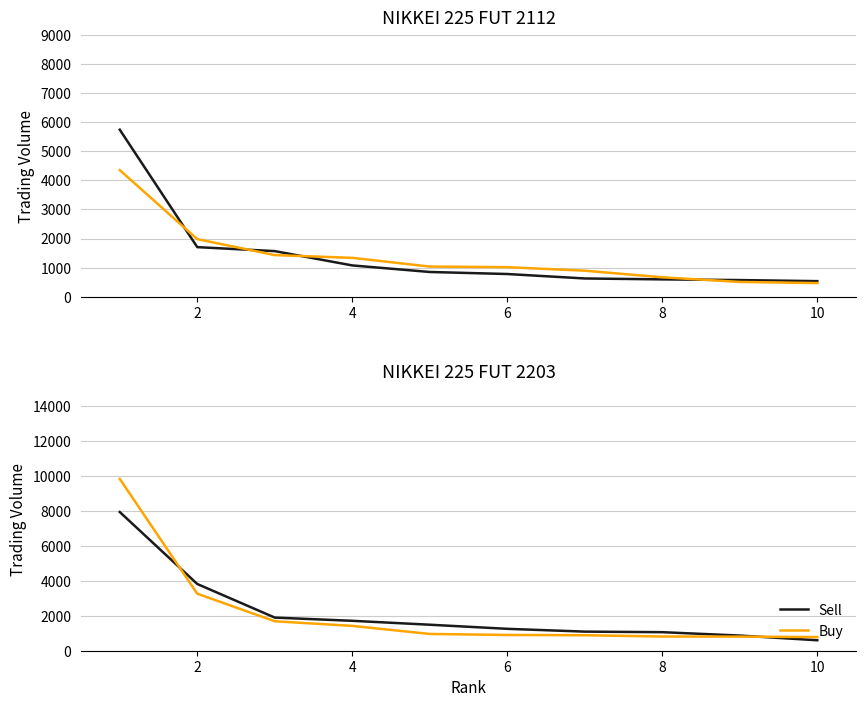

Which category has the lowest value across all series?

10